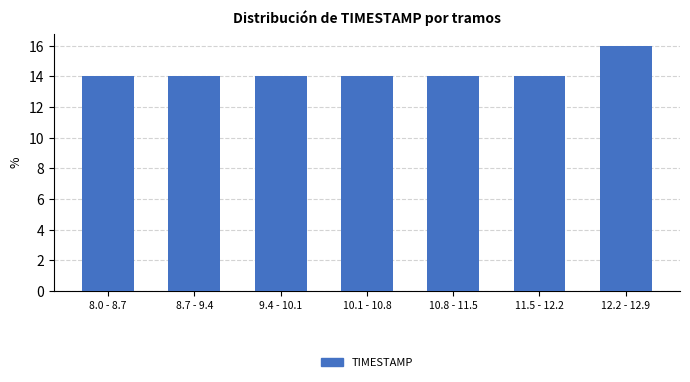

Reading left to right, list all the values displayed in this chart.

14.0	14.0	14.0	14.0	14.0	14.0	16.0